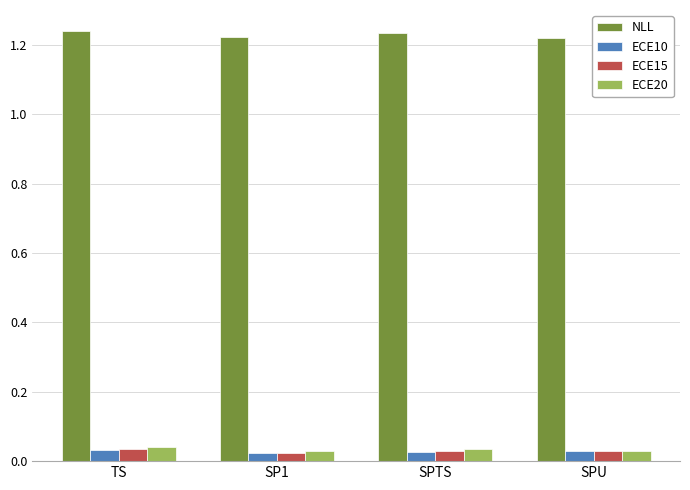

What is the sum of the NLL values at SPU and TS?

2.5